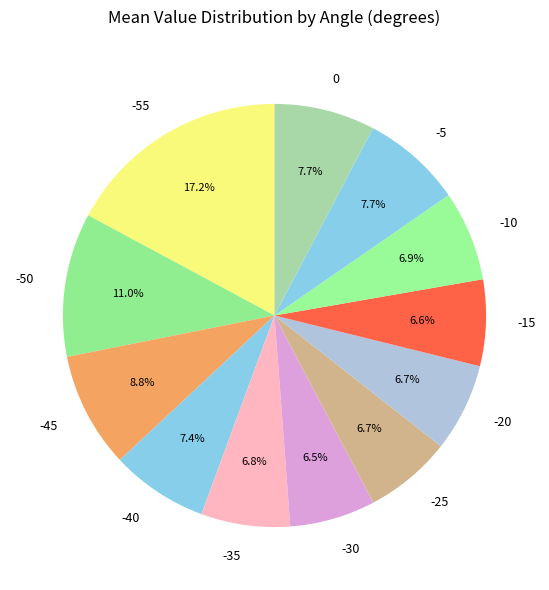

Does any single category account for the majority?

No